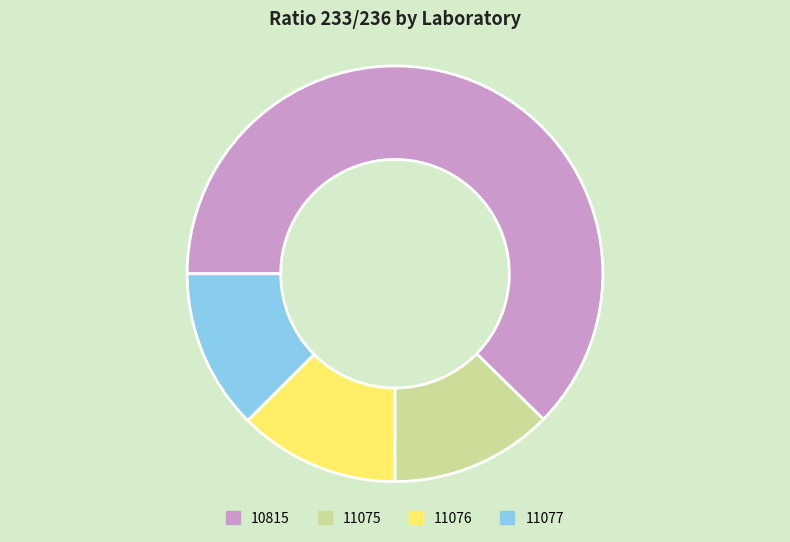

Is there a majority slice in this chart?

Yes